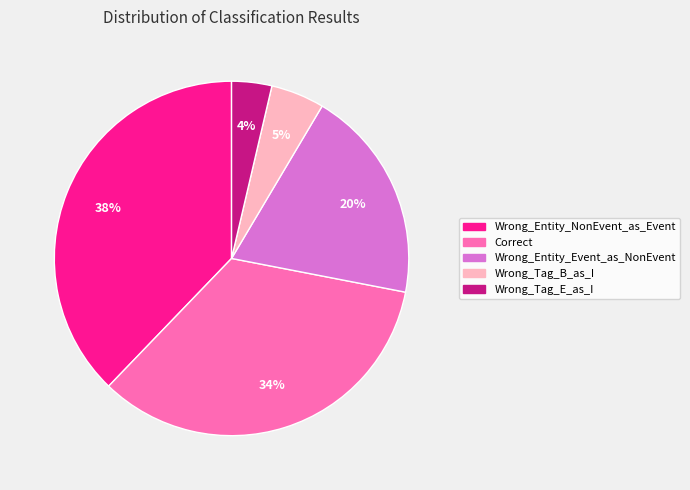

What percentage is the Wrong_Entity_Event_as_NonEvent slice, to the nearest percent?

20%